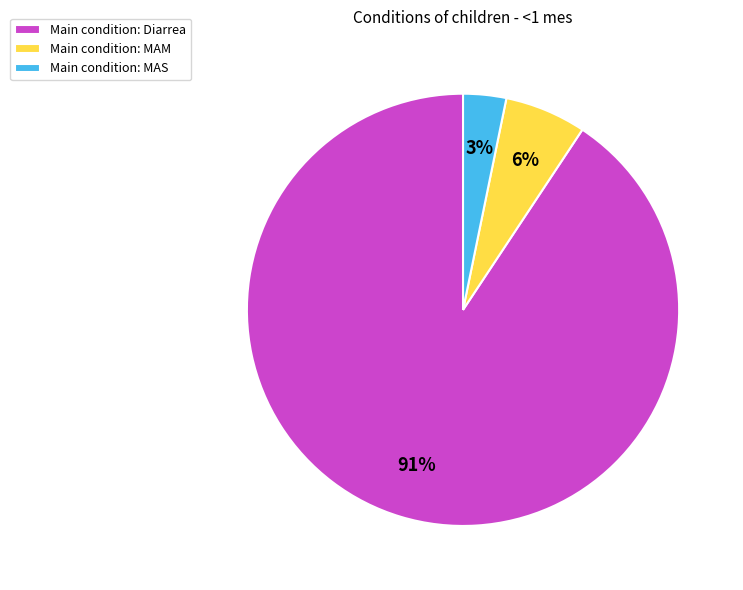

Count the number of slices in the pie.

3